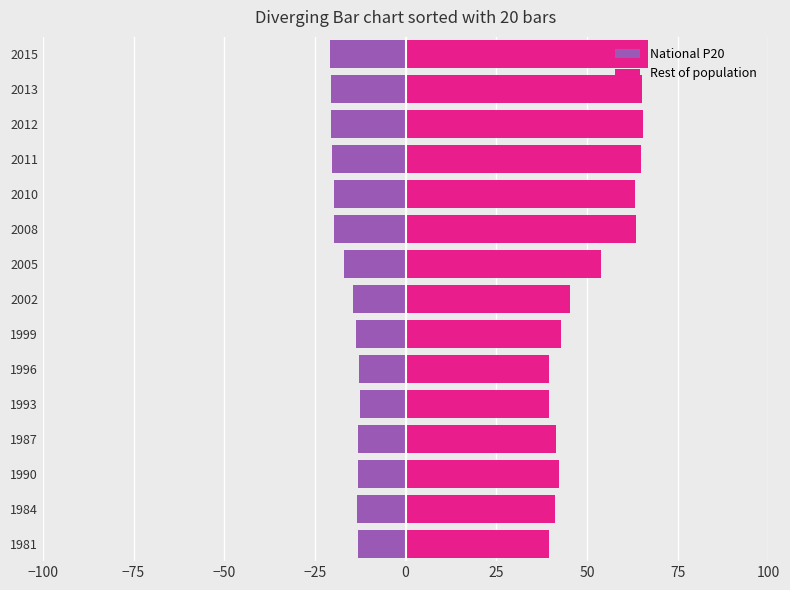

True or false: National P20 has a value of -19.9 at 2010.

True